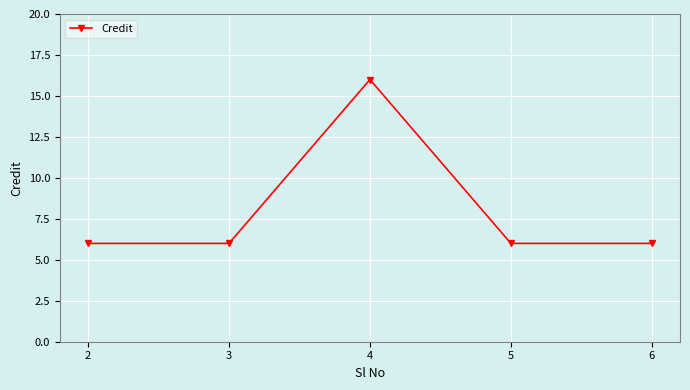

Is it true that the value at 3 is 9?

False